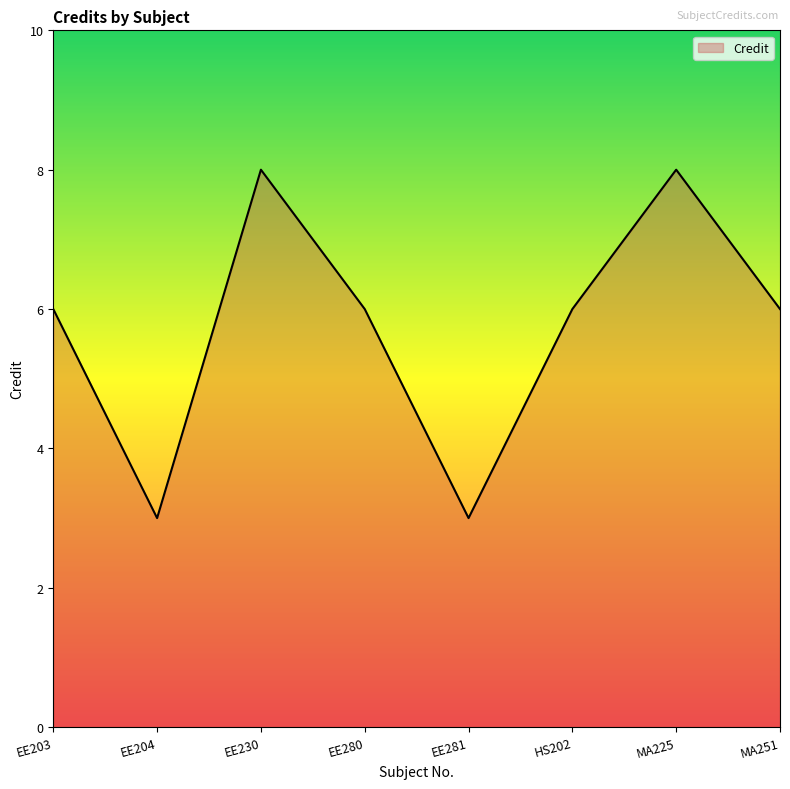

What is the ratio of the value at HS202 to the value at EE203?

1.0